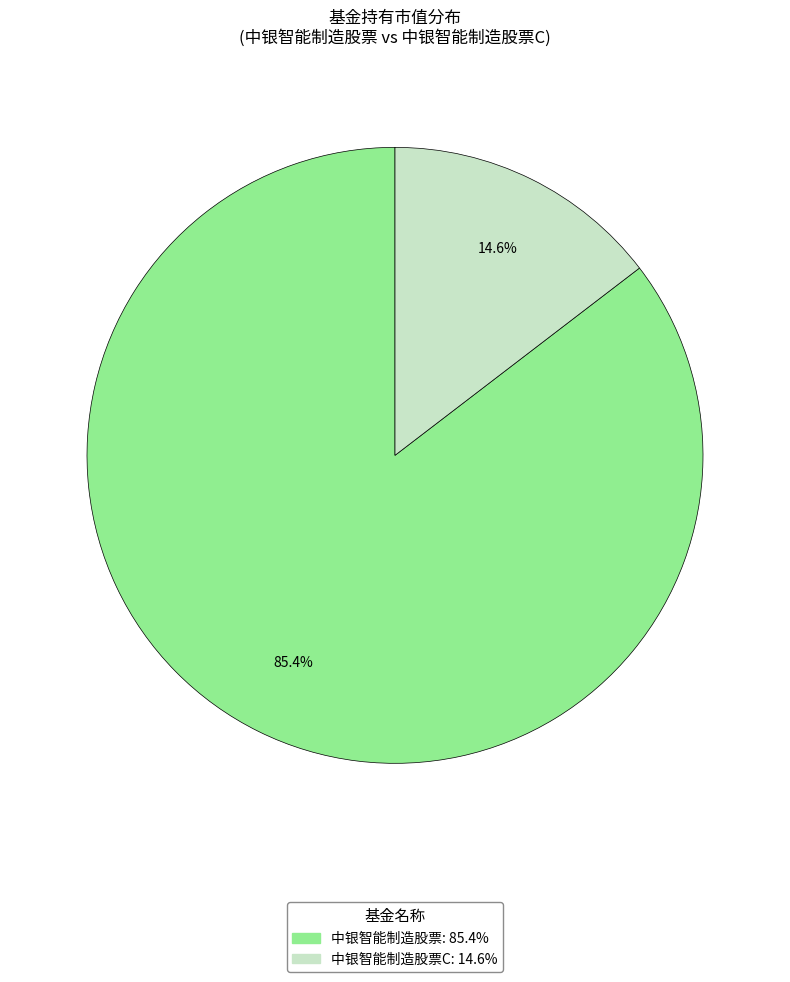

Does any single category account for the majority?

Yes